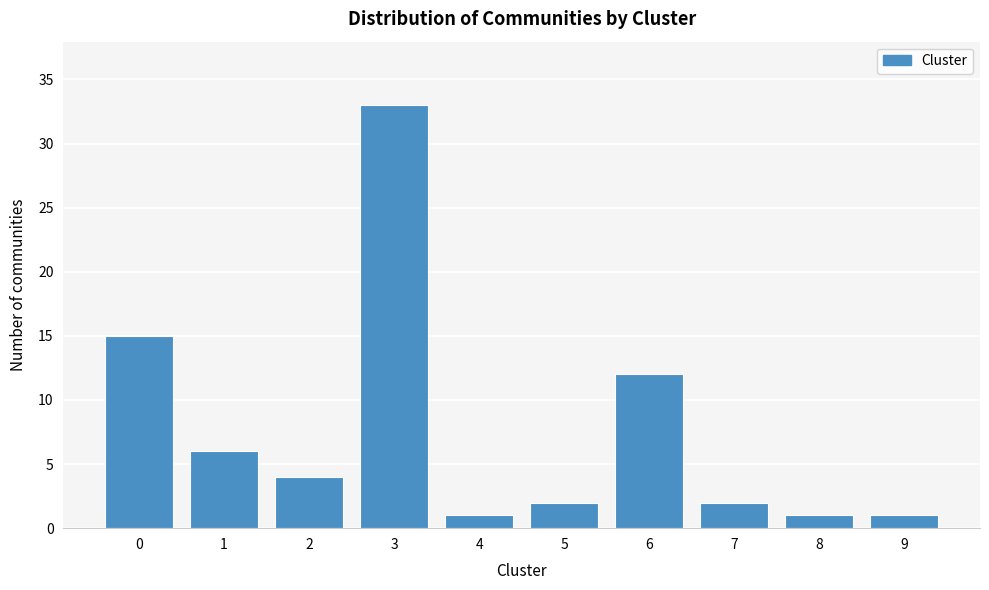

Reading left to right, extract all data points from this chart.

0=15	1=6	2=4	3=33	4=1	5=2	6=12	7=2	8=1	9=1